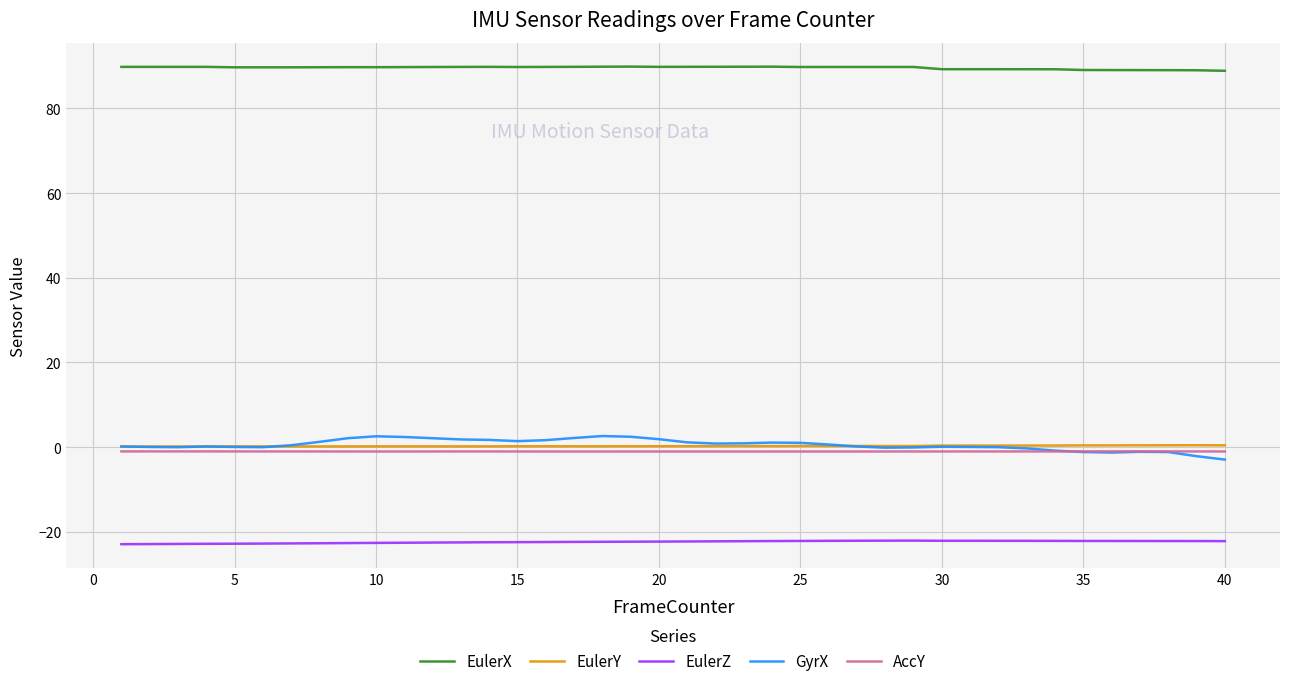

What is the difference between the maximum and second lowest values in the EulerZ series?

0.8